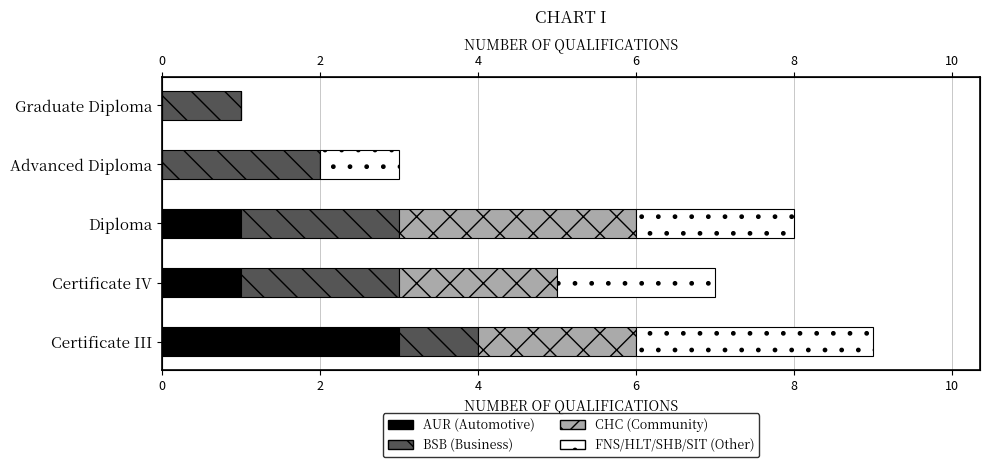

The value of AUR (Automotive) at Graduate Diploma is 2. True or false?

False